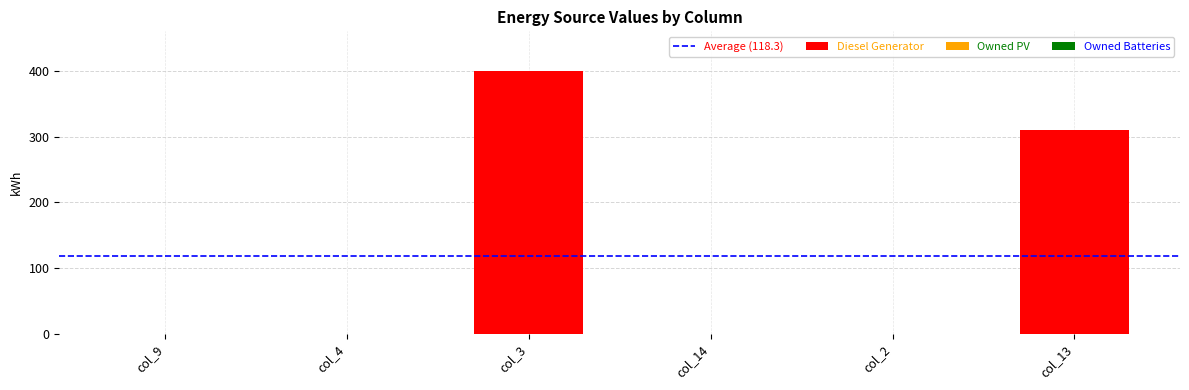

Which has a higher value, col_3 or col_13?

col_3